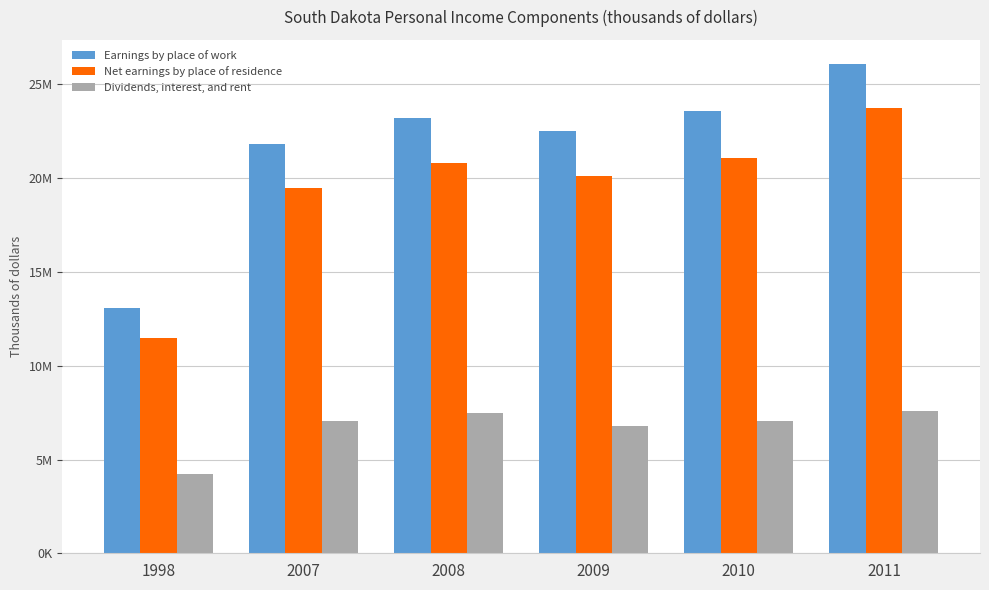

What is the difference between the maximum and minimum values in the Net earnings by place of residence series?

12231725